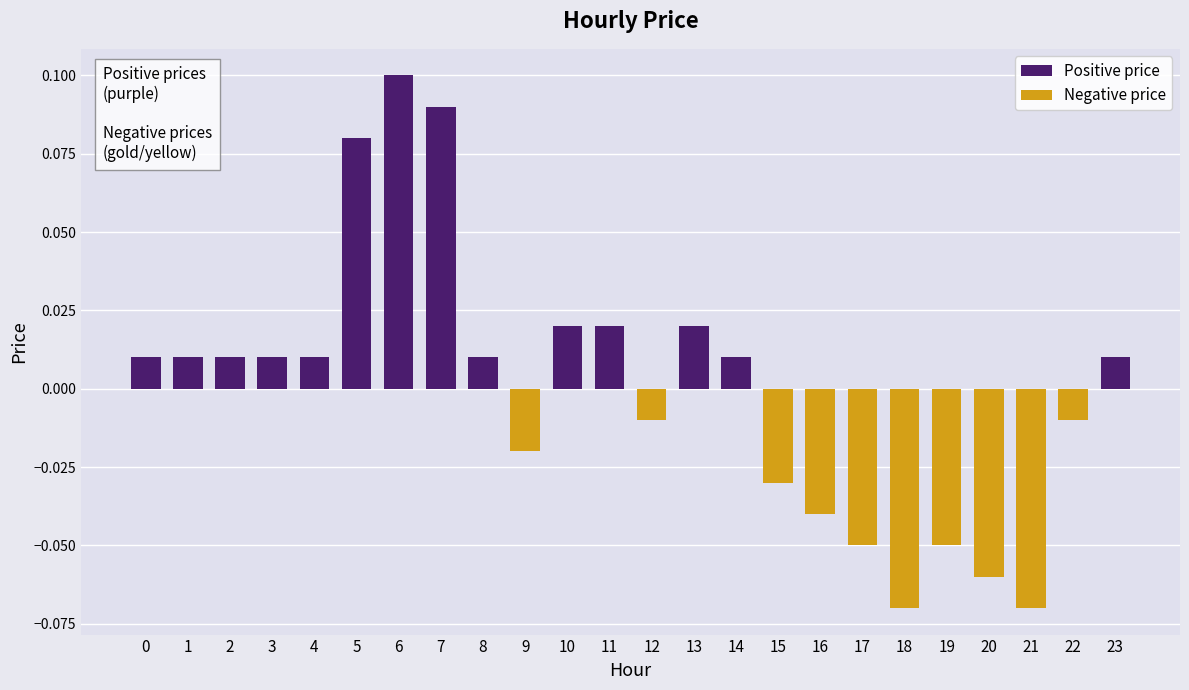

How many data points does each series have?

24